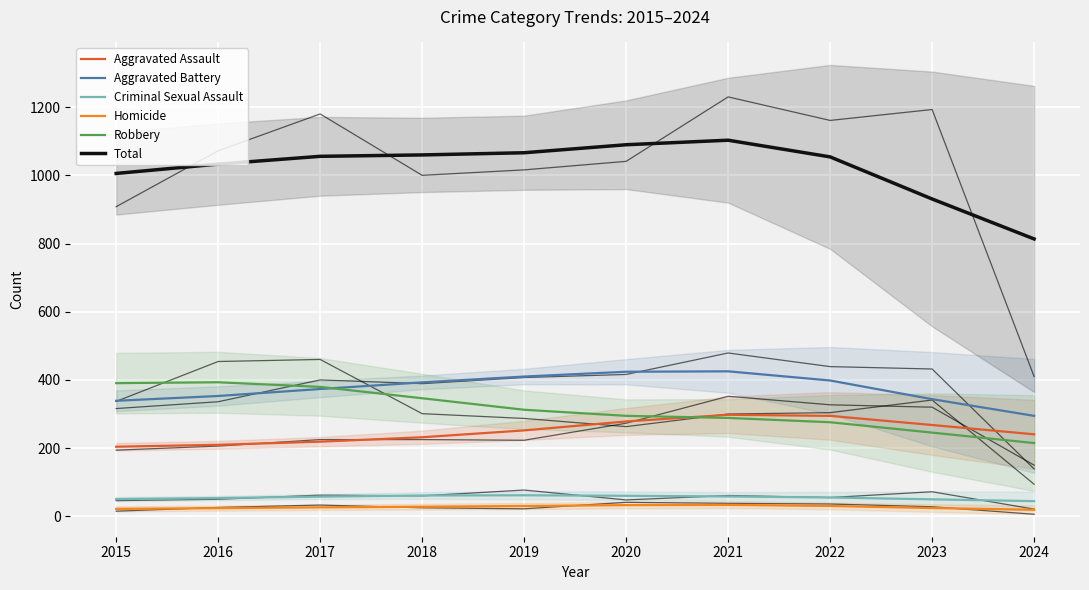

Rank the categories by Criminal Sexual Assault value from lowest to highest.

2024, 2023, 2015, 2016, 2022, 2017, 2021, 2020, 2018, 2019